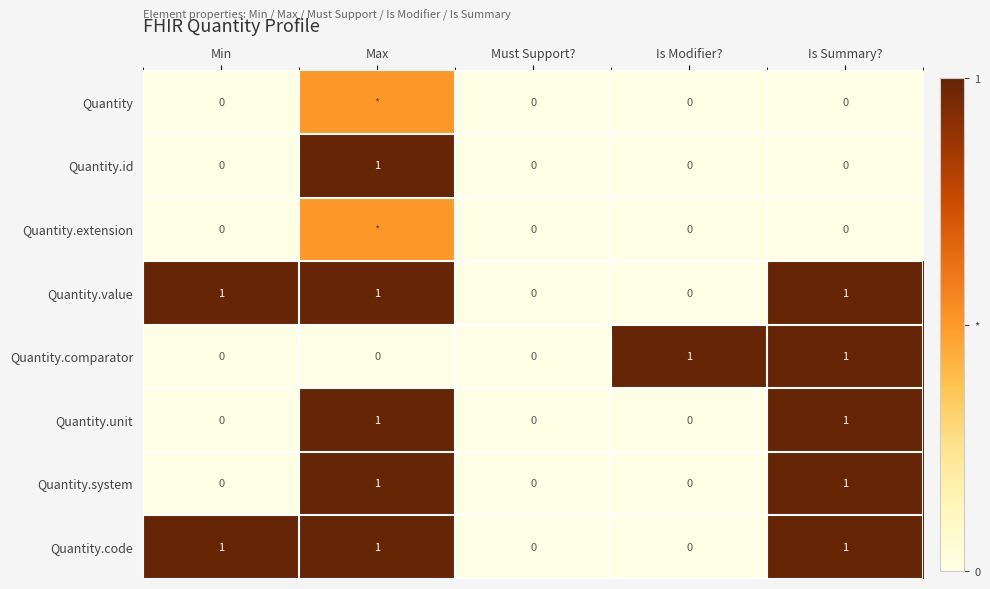

What is the spread (max minus min) of values at Is Summary??

1.0